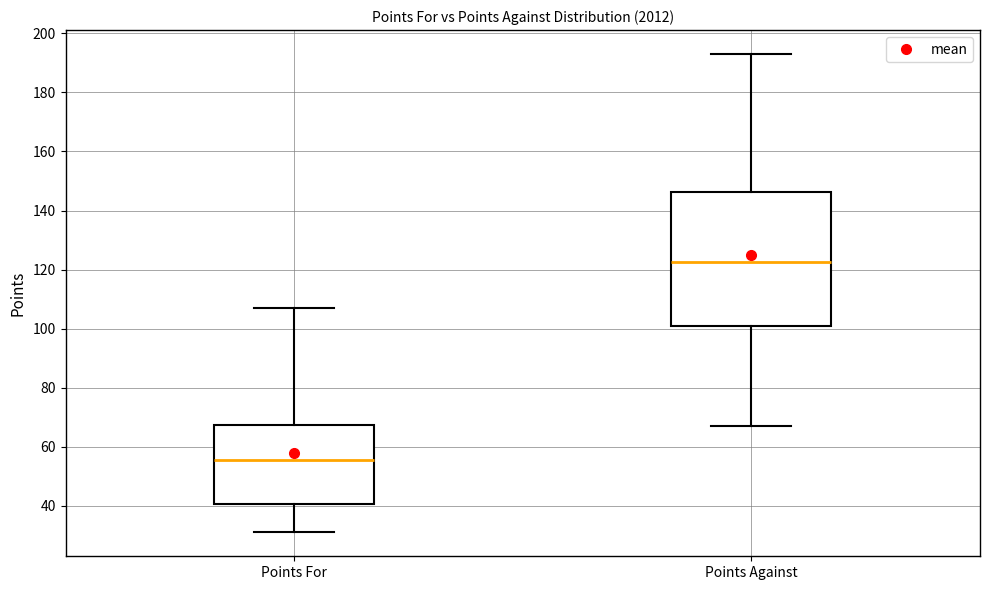

Which box's median line is the lowest?

Points For